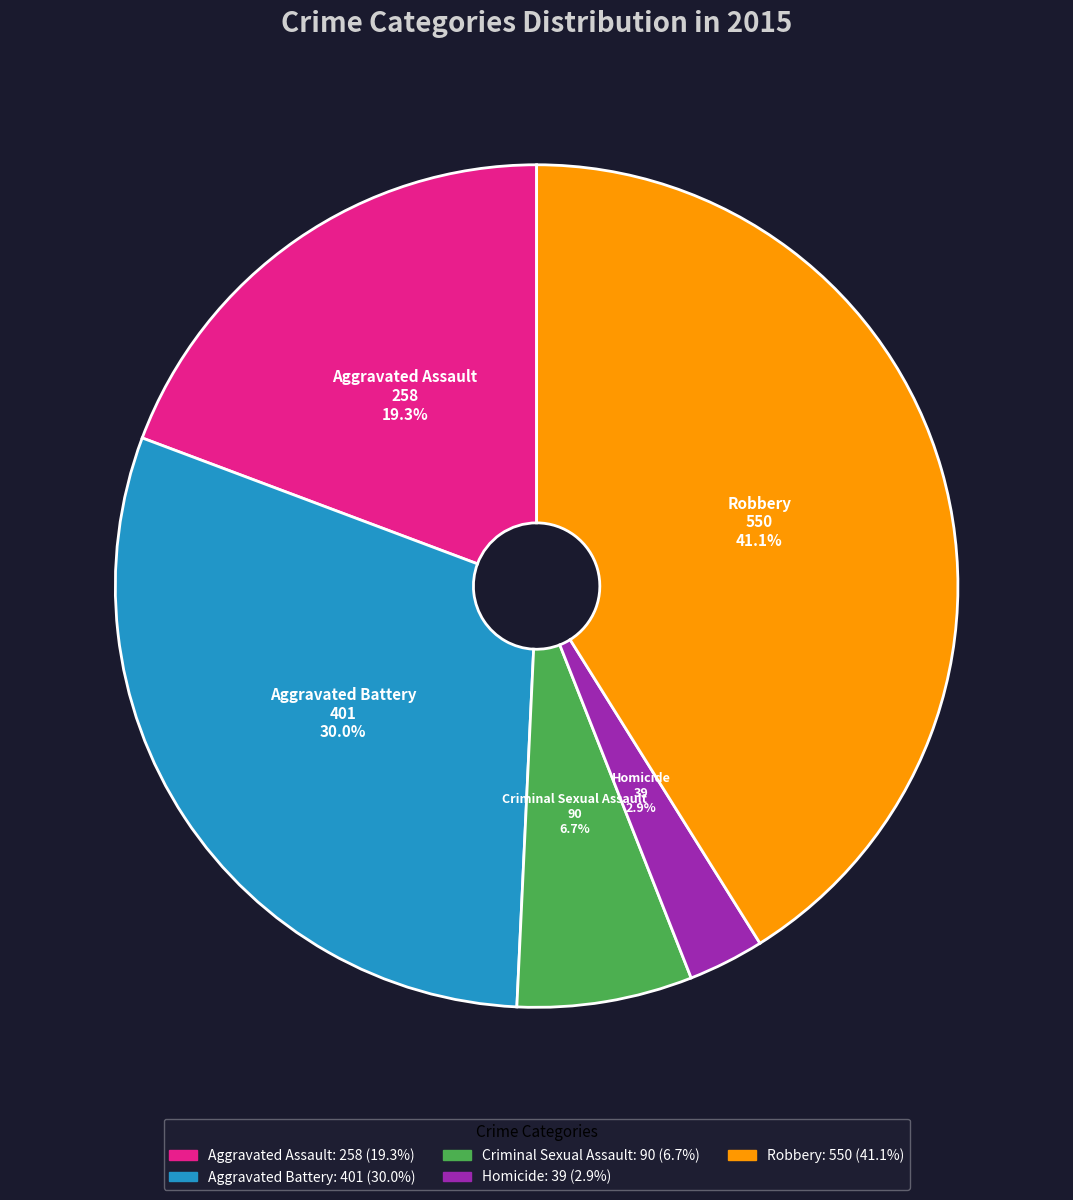

How many segments does this pie chart have?

5